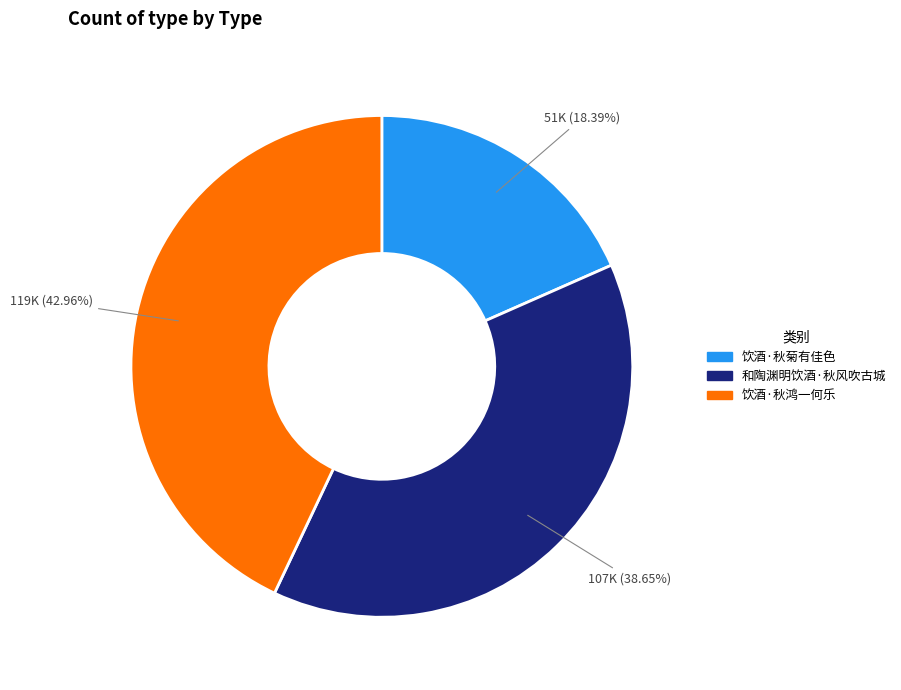

What is the total percentage of 饮酒·秋鸿一何乐 and 饮酒·秋菊有佳色?

61.4%